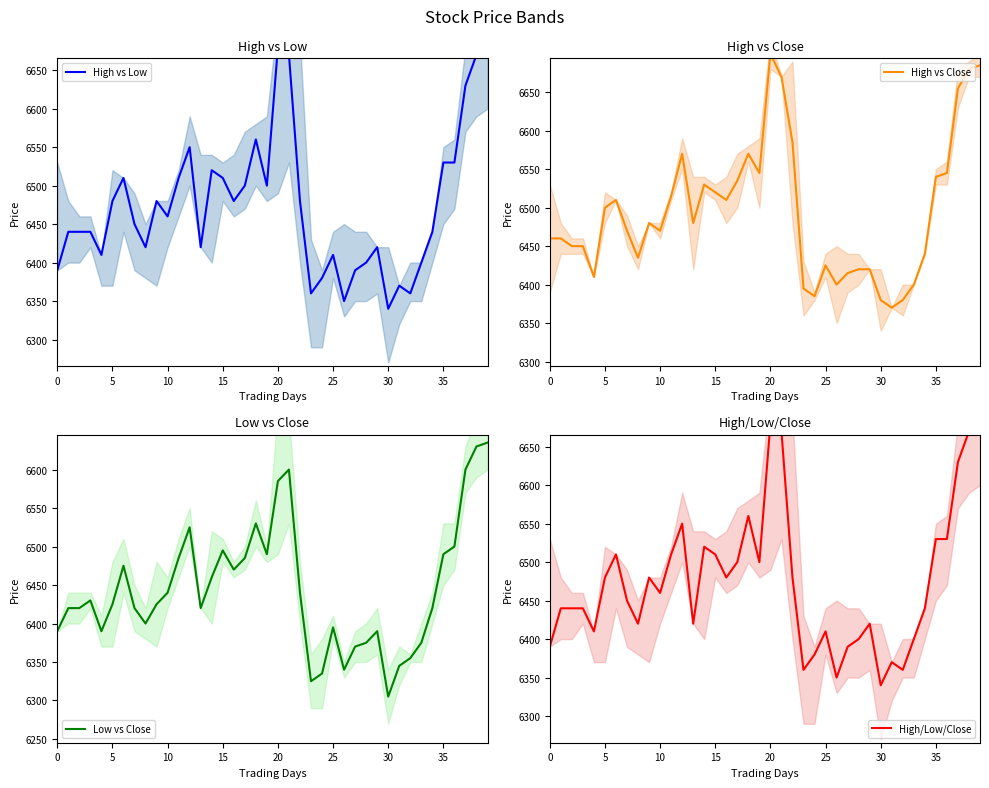

What is the difference between the High vs Low values at 19 and 0?

110